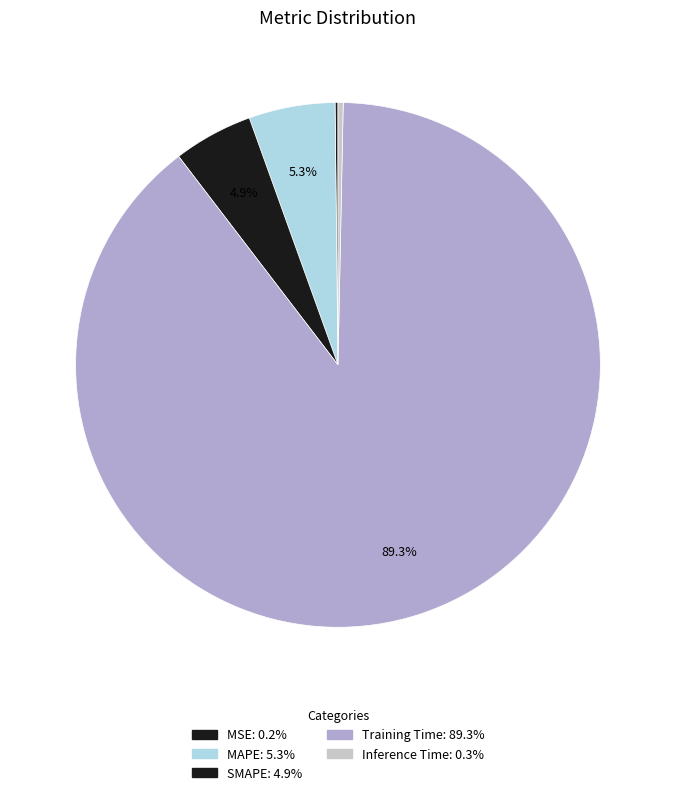

How many segments does this pie chart have?

5